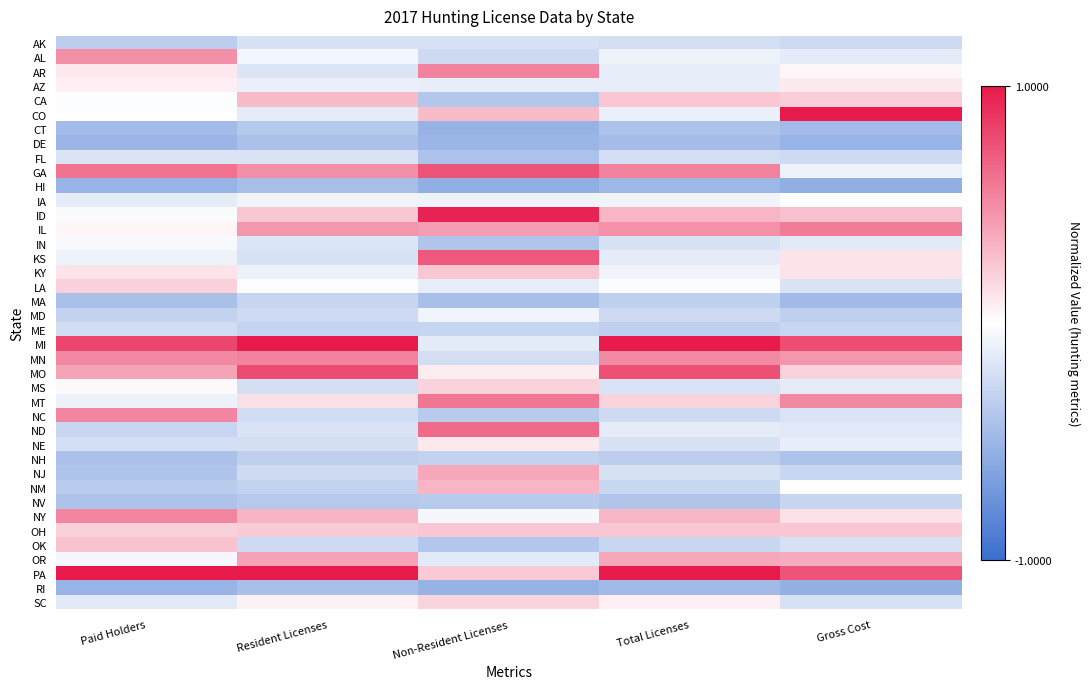

Reading right to left, transcribe all the data shown in this chart.

AK: Gross Cost=-0.3	Total Licenses=-0.2	Non-Resident Licenses=-0.2	Resident Licenses=-0.2	Paid Holders=-0.3
AL: Gross Cost=-0.1	Total Licenses=-0.1	Non-Resident Licenses=-0.3	Resident Licenses=-0.1	Paid Holders=0.5
AR: Gross Cost=0.0	Total Licenses=-0.1	Non-Resident Licenses=0.5	Resident Licenses=-0.2	Paid Holders=0.1
AZ: Gross Cost=0.1	Total Licenses=-0.1	Non-Resident Licenses=-0.1	Resident Licenses=-0.1	Paid Holders=0.1
CA: Gross Cost=0.2	Total Licenses=0.2	Non-Resident Licenses=-0.4	Resident Licenses=0.3	Paid Holders=-0.0
CO: Gross Cost=1.0	Total Licenses=-0.1	Non-Resident Licenses=0.3	Resident Licenses=-0.1	Paid Holders=0.0
CT: Gross Cost=-0.5	Total Licenses=-0.4	Non-Resident Licenses=-0.5	Resident Licenses=-0.4	Paid Holders=-0.5
DE: Gross Cost=-0.5	Total Licenses=-0.5	Non-Resident Licenses=-0.5	Resident Licenses=-0.4	Paid Holders=-0.5
FL: Gross Cost=-0.2	Total Licenses=-0.2	Non-Resident Licenses=-0.4	Resident Licenses=-0.2	Paid Holders=-0.2
GA: Gross Cost=-0.1	Total Licenses=0.5	Non-Resident Licenses=0.7	Resident Licenses=0.5	Paid Holders=0.6
HI: Gross Cost=-0.5	Total Licenses=-0.5	Non-Resident Licenses=-0.6	Resident Licenses=-0.5	Paid Holders=-0.5
IA: Gross Cost=0.0	Total Licenses=-0.1	Non-Resident Licenses=-0.1	Resident Licenses=-0.1	Paid Holders=-0.1
ID: Gross Cost=0.3	Total Licenses=0.3	Non-Resident Licenses=1.0	Resident Licenses=0.2	Paid Holders=-0.0
IL: Gross Cost=0.6	Total Licenses=0.5	Non-Resident Licenses=0.4	Resident Licenses=0.4	Paid Holders=0.0
IN: Gross Cost=-0.1	Total Licenses=-0.2	Non-Resident Licenses=-0.4	Resident Licenses=-0.2	Paid Holders=-0.0
KS: Gross Cost=0.1	Total Licenses=-0.1	Non-Resident Licenses=0.7	Resident Licenses=-0.2	Paid Holders=-0.1
KY: Gross Cost=0.1	Total Licenses=-0.1	Non-Resident Licenses=0.2	Resident Licenses=-0.1	Paid Holders=0.1
LA: Gross Cost=-0.2	Total Licenses=-0.0	Non-Resident Licenses=-0.1	Resident Licenses=-0.0	Paid Holders=0.2
MA: Gross Cost=-0.5	Total Licenses=-0.3	Non-Resident Licenses=-0.4	Resident Licenses=-0.3	Paid Holders=-0.4
MD: Gross Cost=-0.3	Total Licenses=-0.3	Non-Resident Licenses=-0.1	Resident Licenses=-0.3	Paid Holders=-0.3
ME: Gross Cost=-0.3	Total Licenses=-0.3	Non-Resident Licenses=-0.3	Resident Licenses=-0.3	Paid Holders=-0.2
MI: Gross Cost=0.8	Total Licenses=1.0	Non-Resident Licenses=-0.1	Resident Licenses=1.0	Paid Holders=0.8
MN: Gross Cost=0.4	Total Licenses=0.5	Non-Resident Licenses=-0.2	Resident Licenses=0.5	Paid Holders=0.5
MO: Gross Cost=0.2	Total Licenses=0.8	Non-Resident Licenses=0.1	Resident Licenses=0.8	Paid Holders=0.4
MS: Gross Cost=-0.1	Total Licenses=-0.2	Non-Resident Licenses=0.2	Resident Licenses=-0.2	Paid Holders=0.0
MT: Gross Cost=0.5	Total Licenses=0.2	Non-Resident Licenses=0.6	Resident Licenses=0.1	Paid Holders=-0.1
NC: Gross Cost=-0.2	Total Licenses=-0.3	Non-Resident Licenses=-0.4	Resident Licenses=-0.2	Paid Holders=0.5
ND: Gross Cost=-0.2	Total Licenses=-0.1	Non-Resident Licenses=0.6	Resident Licenses=-0.2	Paid Holders=-0.3
NE: Gross Cost=-0.1	Total Licenses=-0.2	Non-Resident Licenses=0.1	Resident Licenses=-0.2	Paid Holders=-0.2
NH: Gross Cost=-0.4	Total Licenses=-0.3	Non-Resident Licenses=-0.3	Resident Licenses=-0.3	Paid Holders=-0.4
NJ: Gross Cost=-0.3	Total Licenses=-0.2	Non-Resident Licenses=0.4	Resident Licenses=-0.2	Paid Holders=-0.4
NM: Gross Cost=0.0	Total Licenses=-0.3	Non-Resident Licenses=0.3	Resident Licenses=-0.3	Paid Holders=-0.3
NV: Gross Cost=-0.3	Total Licenses=-0.4	Non-Resident Licenses=-0.4	Resident Licenses=-0.4	Paid Holders=-0.4
NY: Gross Cost=0.1	Total Licenses=0.3	Non-Resident Licenses=-0.1	Resident Licenses=0.3	Paid Holders=0.5
OH: Gross Cost=0.2	Total Licenses=0.2	Non-Resident Licenses=0.2	Resident Licenses=0.2	Paid Holders=0.2
OK: Gross Cost=-0.2	Total Licenses=-0.3	Non-Resident Licenses=-0.4	Resident Licenses=-0.2	Paid Holders=0.3
OR: Gross Cost=0.4	Total Licenses=0.4	Non-Resident Licenses=-0.1	Resident Licenses=0.4	Paid Holders=-0.0
PA: Gross Cost=0.7	Total Licenses=1.0	Non-Resident Licenses=0.2	Resident Licenses=1.0	Paid Holders=1.0
RI: Gross Cost=-0.5	Total Licenses=-0.5	Non-Resident Licenses=-0.5	Resident Licenses=-0.4	Paid Holders=-0.5
SC: Gross Cost=-0.2	Total Licenses=0.1	Non-Resident Licenses=0.2	Resident Licenses=0.1	Paid Holders=-0.1